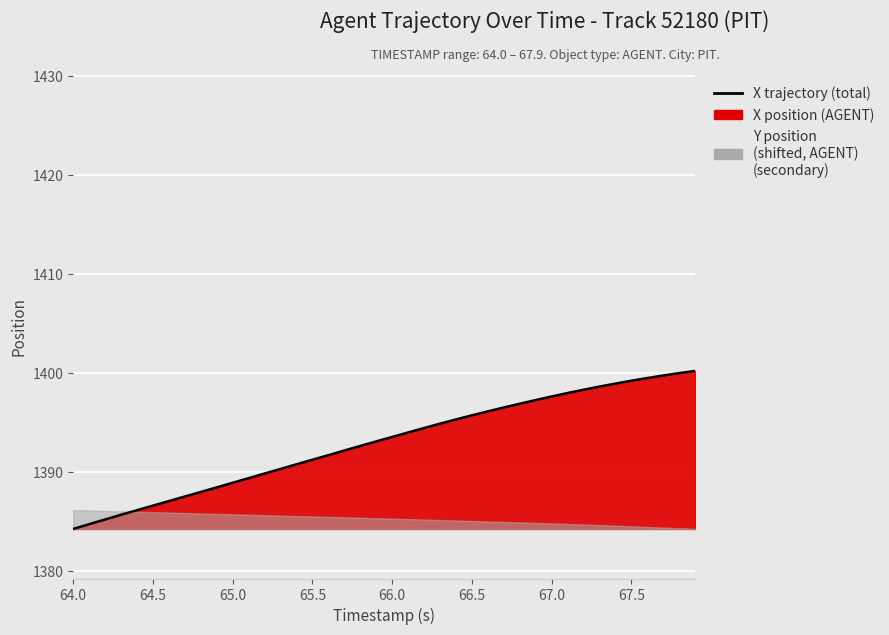

What is the sum of all values?

55718.5